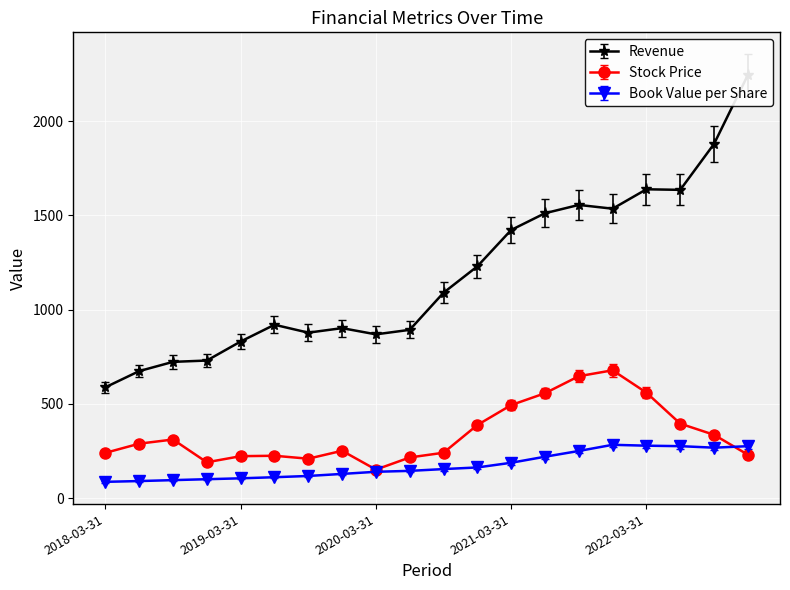

Reading left to right, transcribe all the data shown in this chart.

Revenue: 588.0	674.0	723.0	730.0	831.0	920.0	878.0	902.0	869.0	893.0	1090.0	1230.0	1423.0	1512.0	1556.0	1536.0	1639.0	1636.0	1880.0	2246.0
Stock Price: 240.0	288.8	310.8	189.9	222.4	224.6	208.9	251.0	151.1	215.5	240.6	387.8	493.7	556.4	646.9	678.2	559.5	395.0	335.8	230.1
Book Value per Share: 86.2	90.3	95.2	100.1	104.8	110.7	117.3	128.2	139.5	144.3	153.8	162.5	187.4	219.5	250.0	282.7	278.0	275.5	267.5	275.4